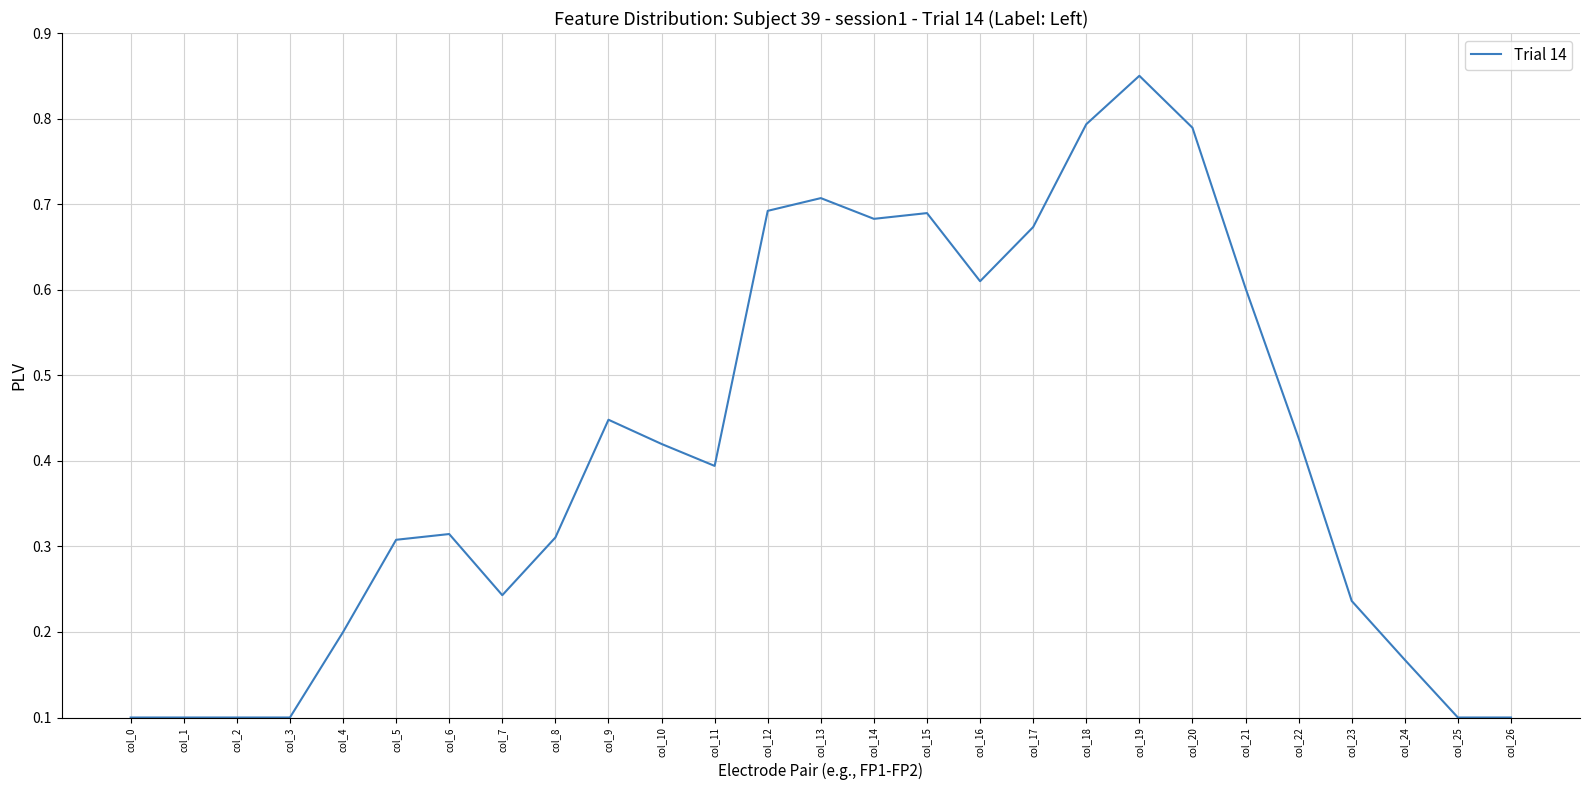

At which category does the chart reach its peak across all series?

col_19